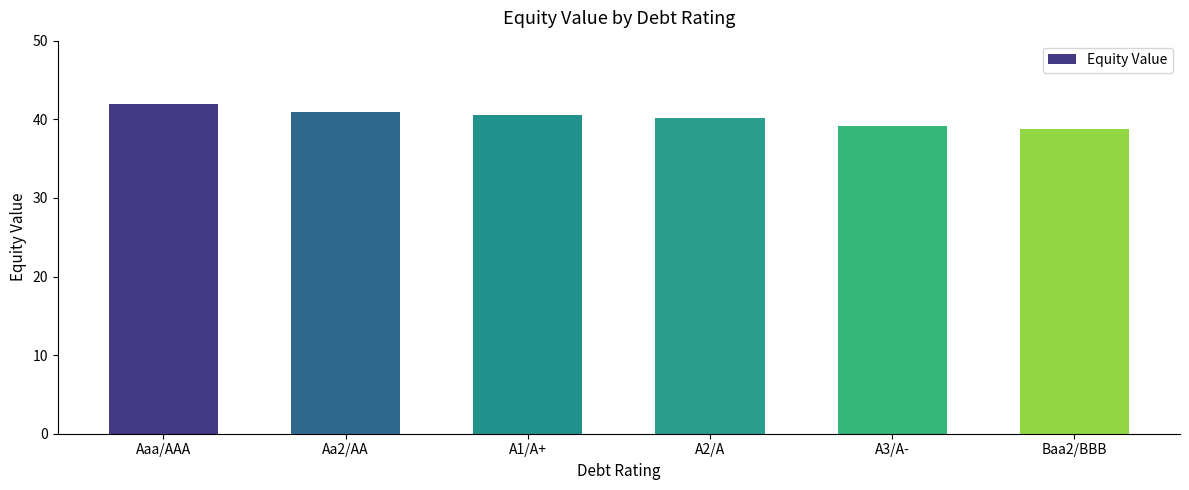

Reading right to left, what are all the values shown in this chart?

Baa2/BBB=38.7	A3/A-=39.1	A2/A=40.2	A1/A+=40.5	Aa2/AA=40.9	Aaa/AAA=41.9